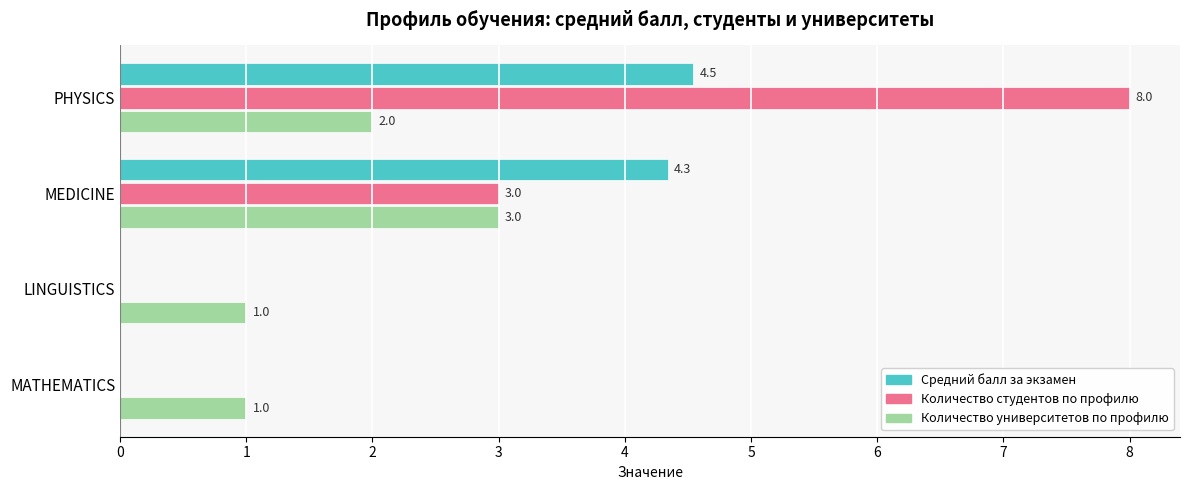

True or false: Количество университетов по профилю has a value of 1.1 at PHYSICS.

False